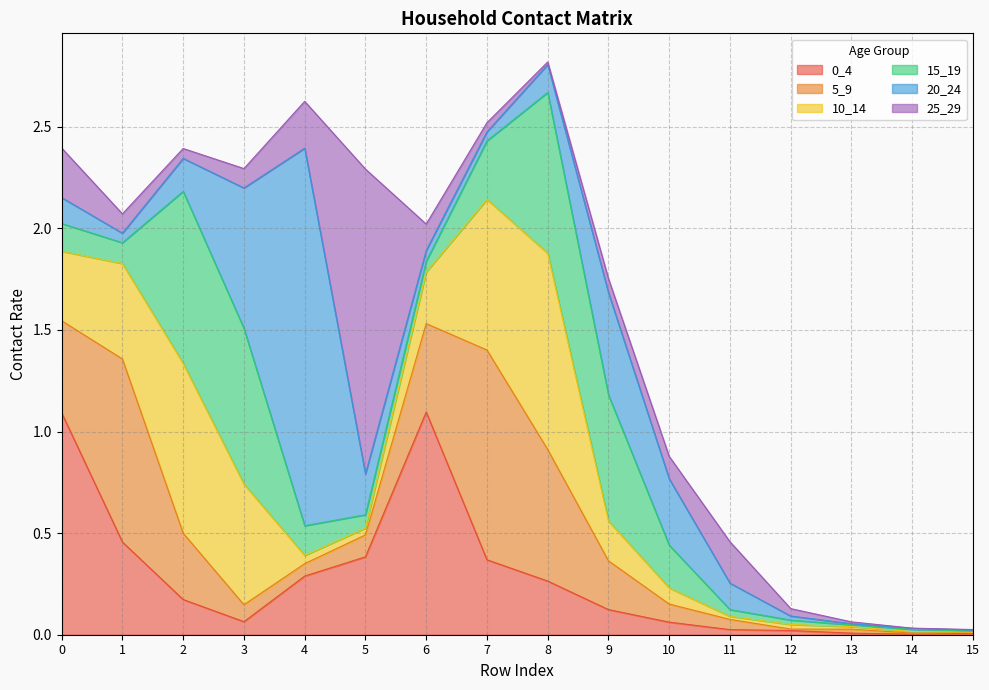

What are all the series names shown in the legend?

0_4, 5_9, 10_14, 15_19, 20_24, 25_29